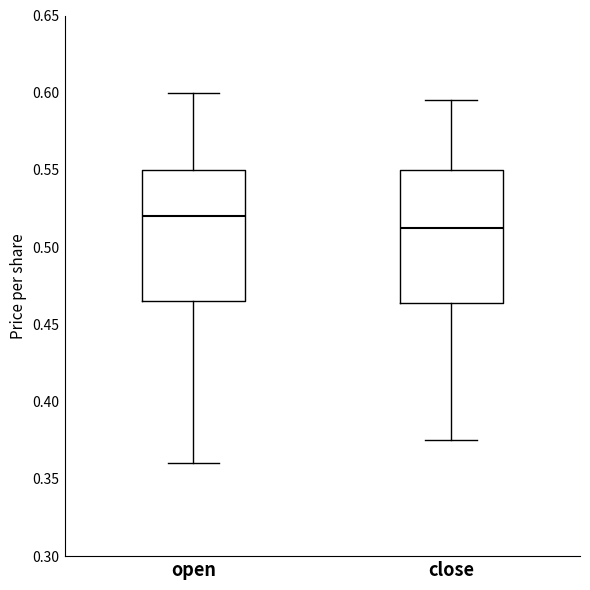

Which box's median line is the highest?

open